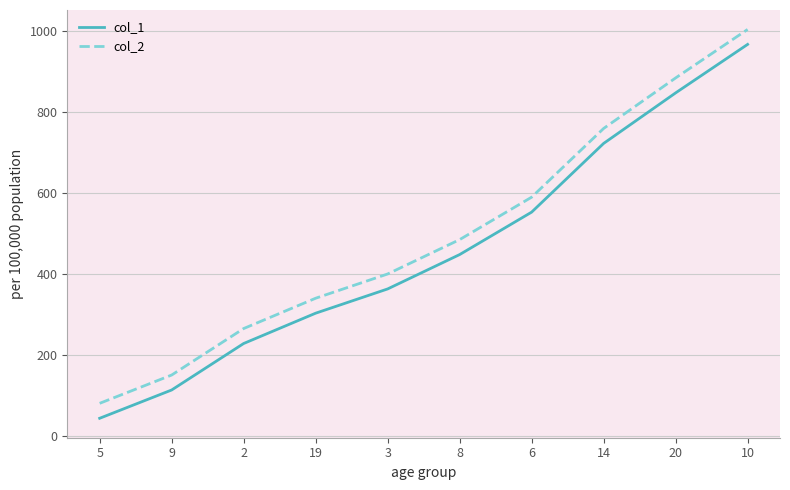

Rank the series by their maximum value, from lowest to highest.

col_1, col_2